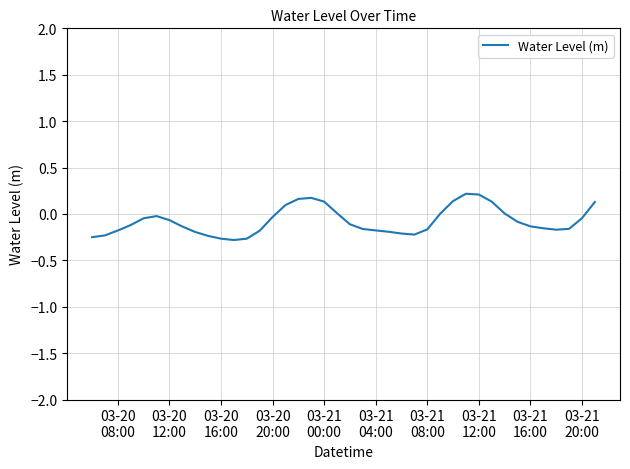

What is the difference between the maximum and minimum values?

0.5